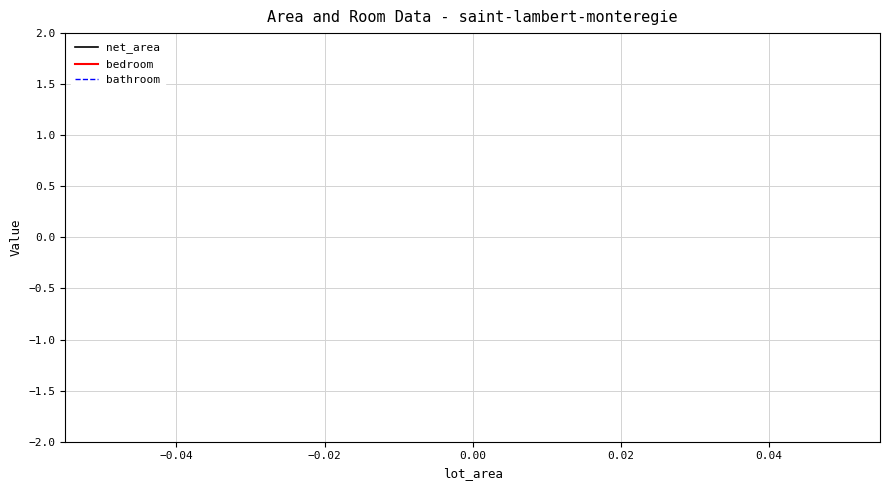

How many data points does each series have?

3